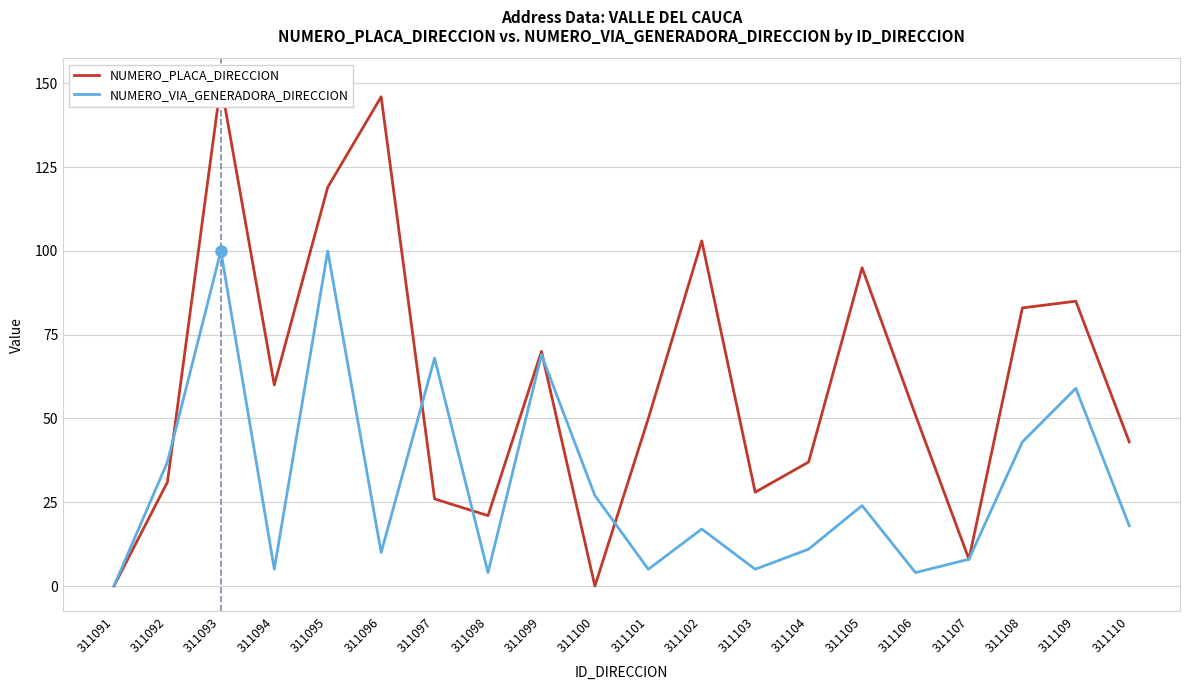

The NUMERO_VIA_GENERADORA_DIRECCION series shows -58 at 311091. True or false?

False